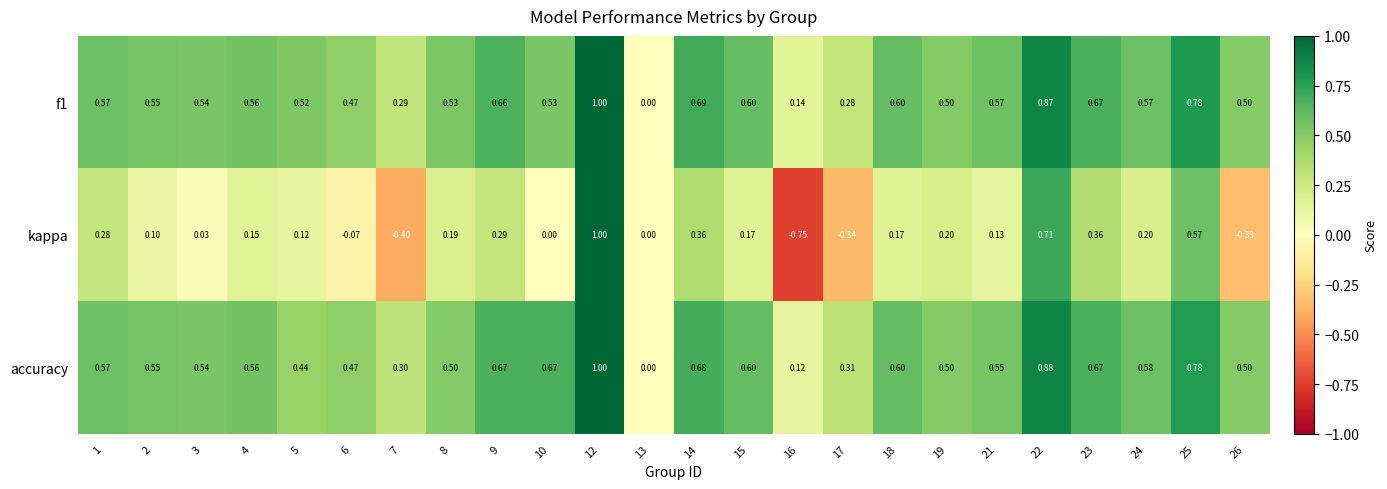

Which series has the largest total across all categories?

accuracy